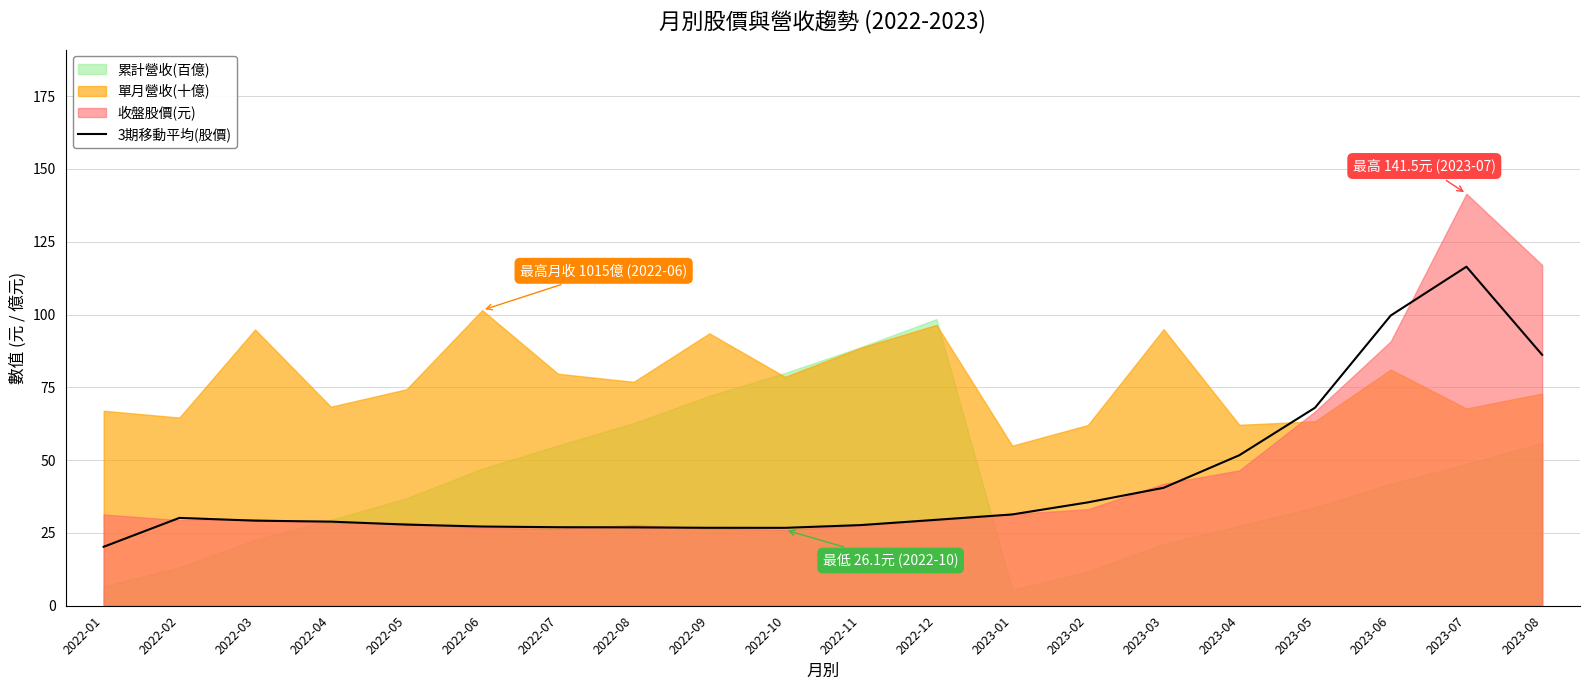

Which category has the highest value in the 3期移動平均(股價) series?

2023-07